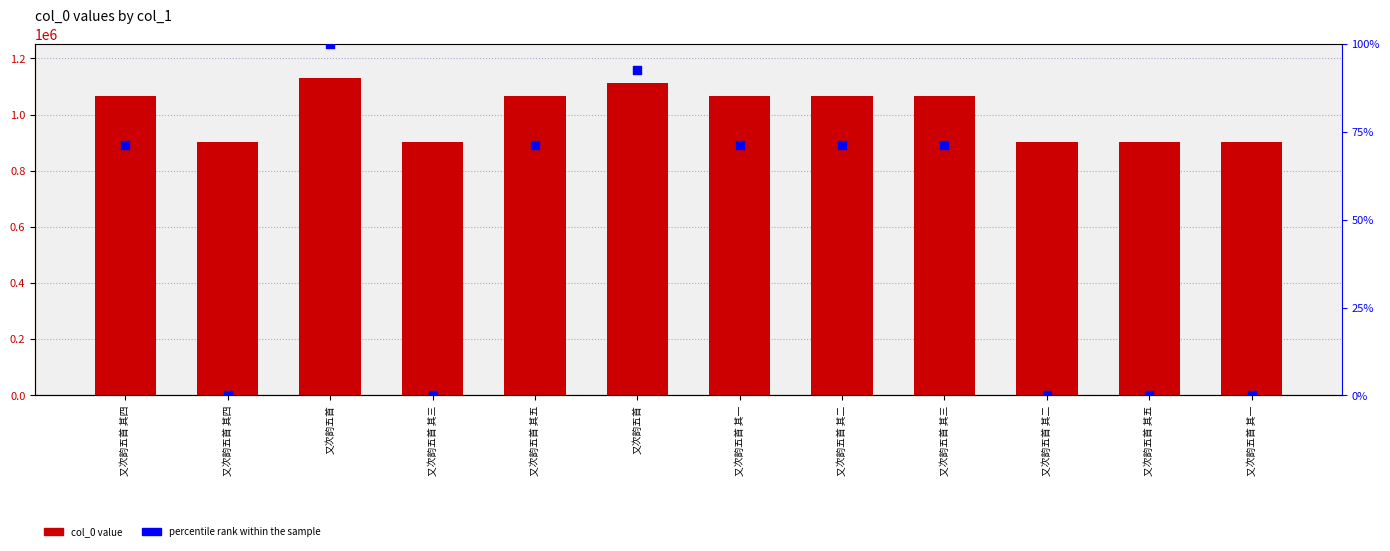

Which series has the largest total across all categories?

col_0